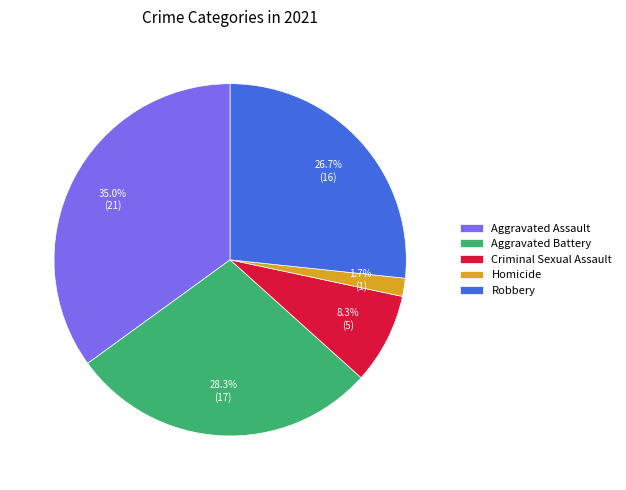

Does Criminal Sexual Assault represent more than half of the total?

No